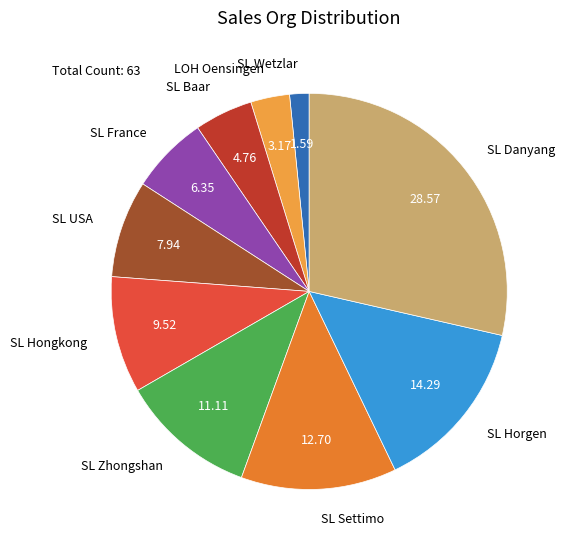

Count the number of slices in the pie.

10